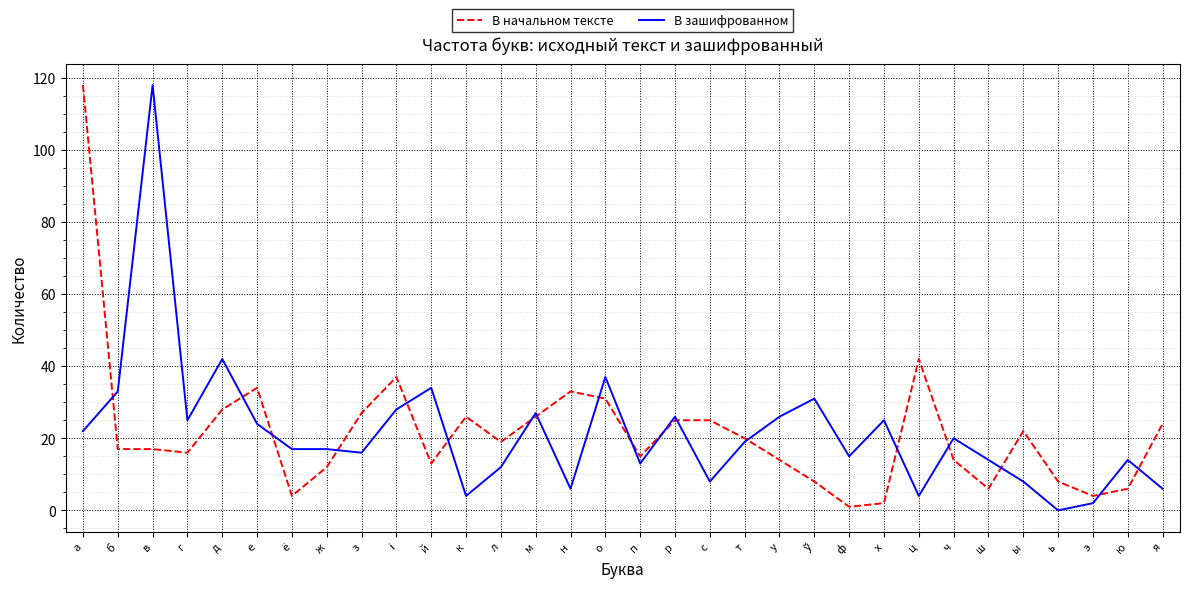

Is the value of В начальном тексте at й greater than the value of В зашифрованном at у?

No